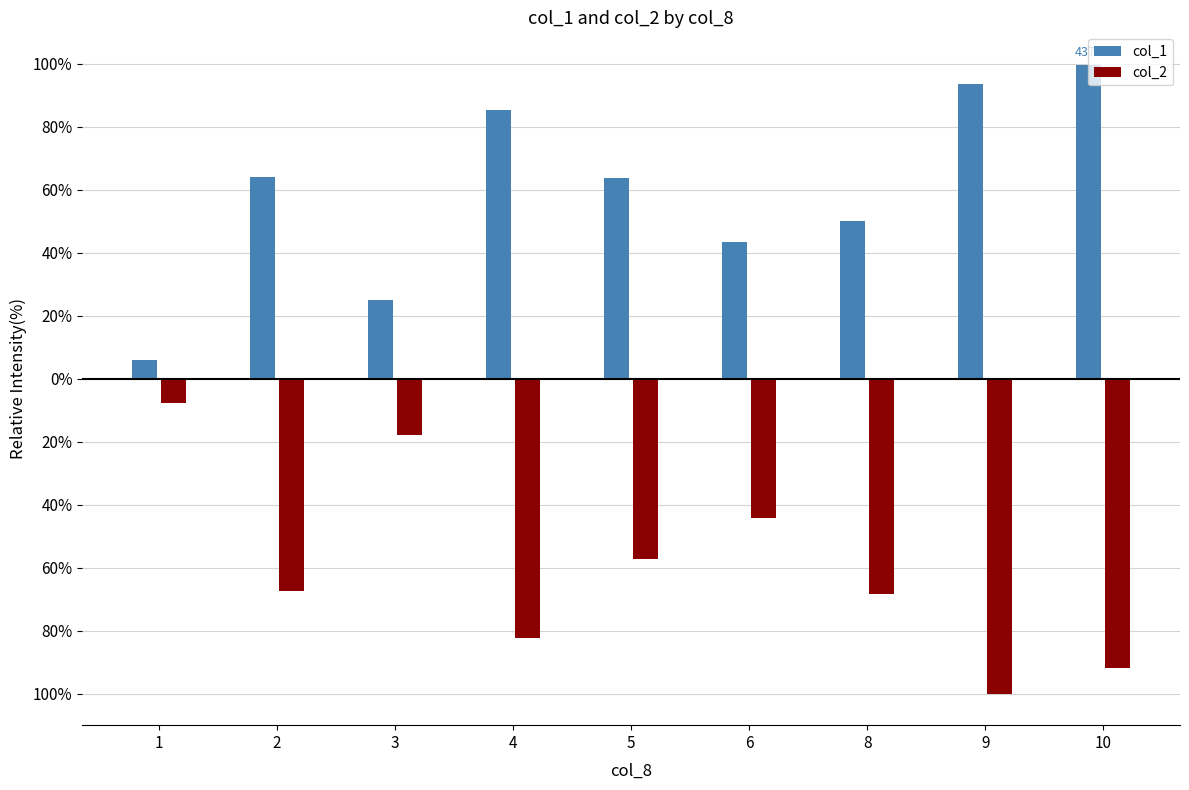

Which series changed the most between 4 and 10?

col_1